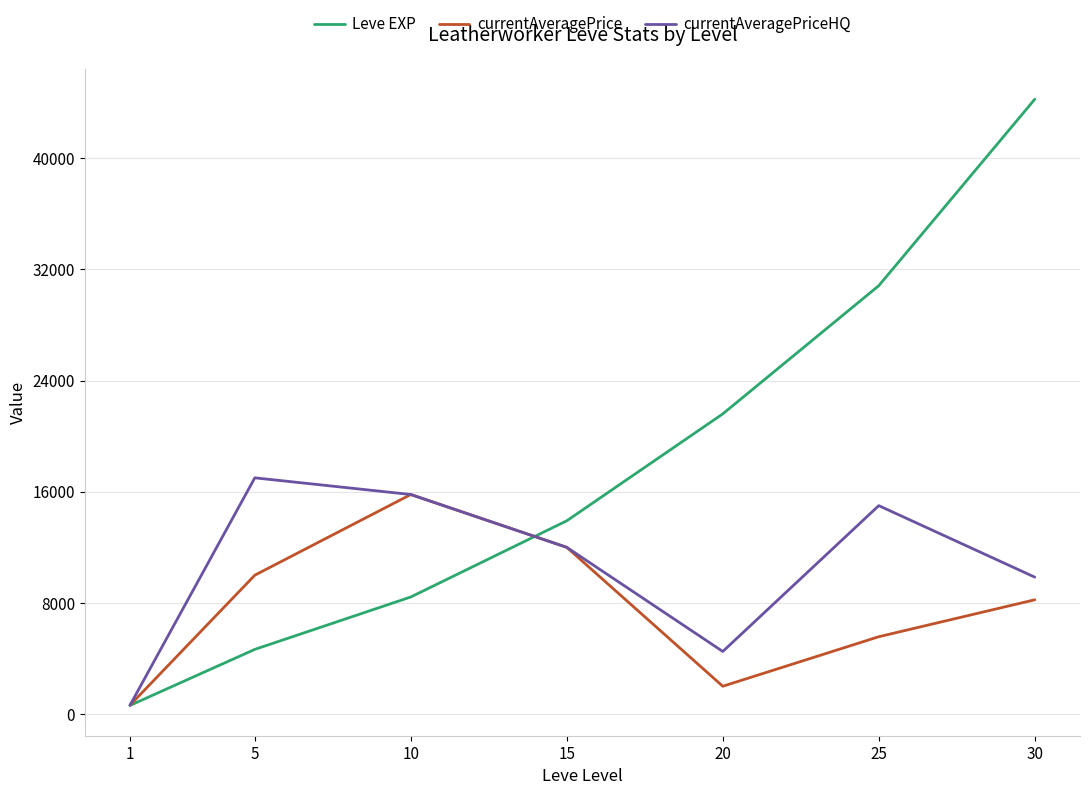

Which series has the largest total across all categories?

Leve EXP